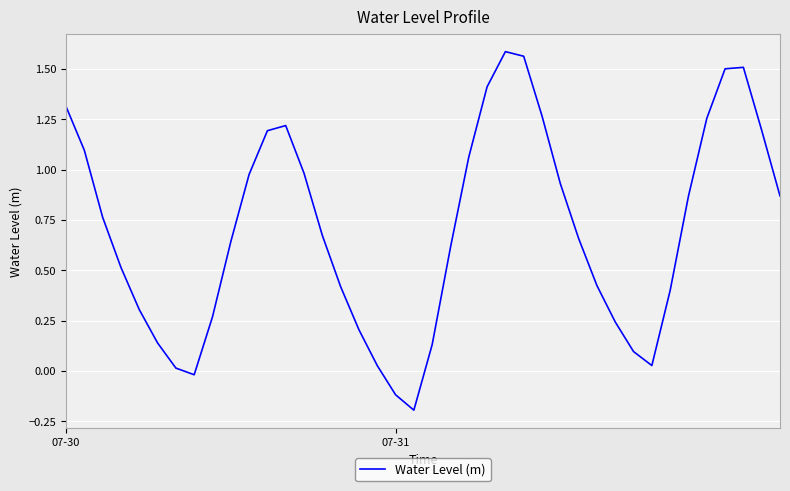

What is the difference between the maximum and minimum values?

1.8